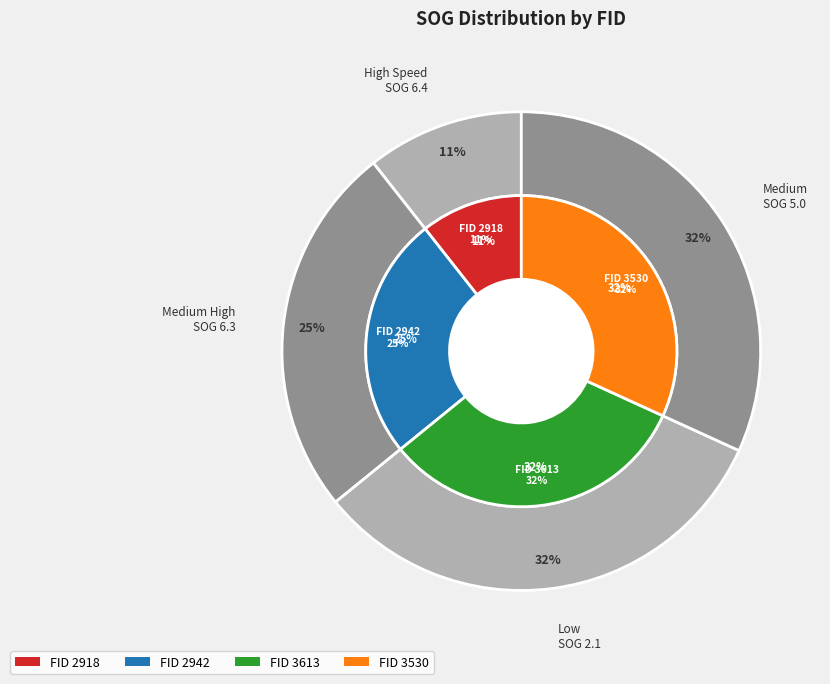

The 2918 slice represents 3% of the pie. True or false?

False